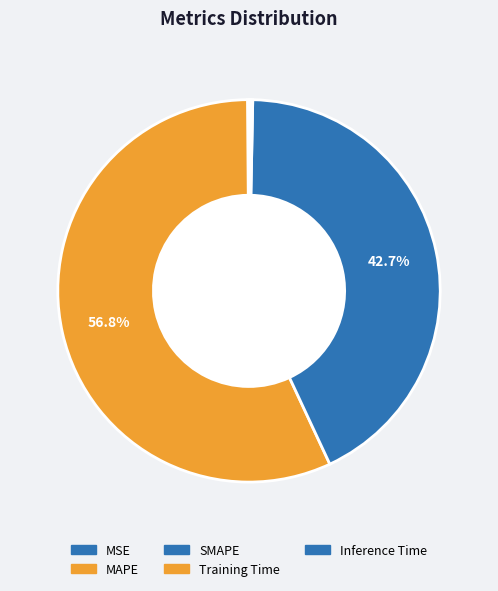

How many segments does this pie chart have?

5